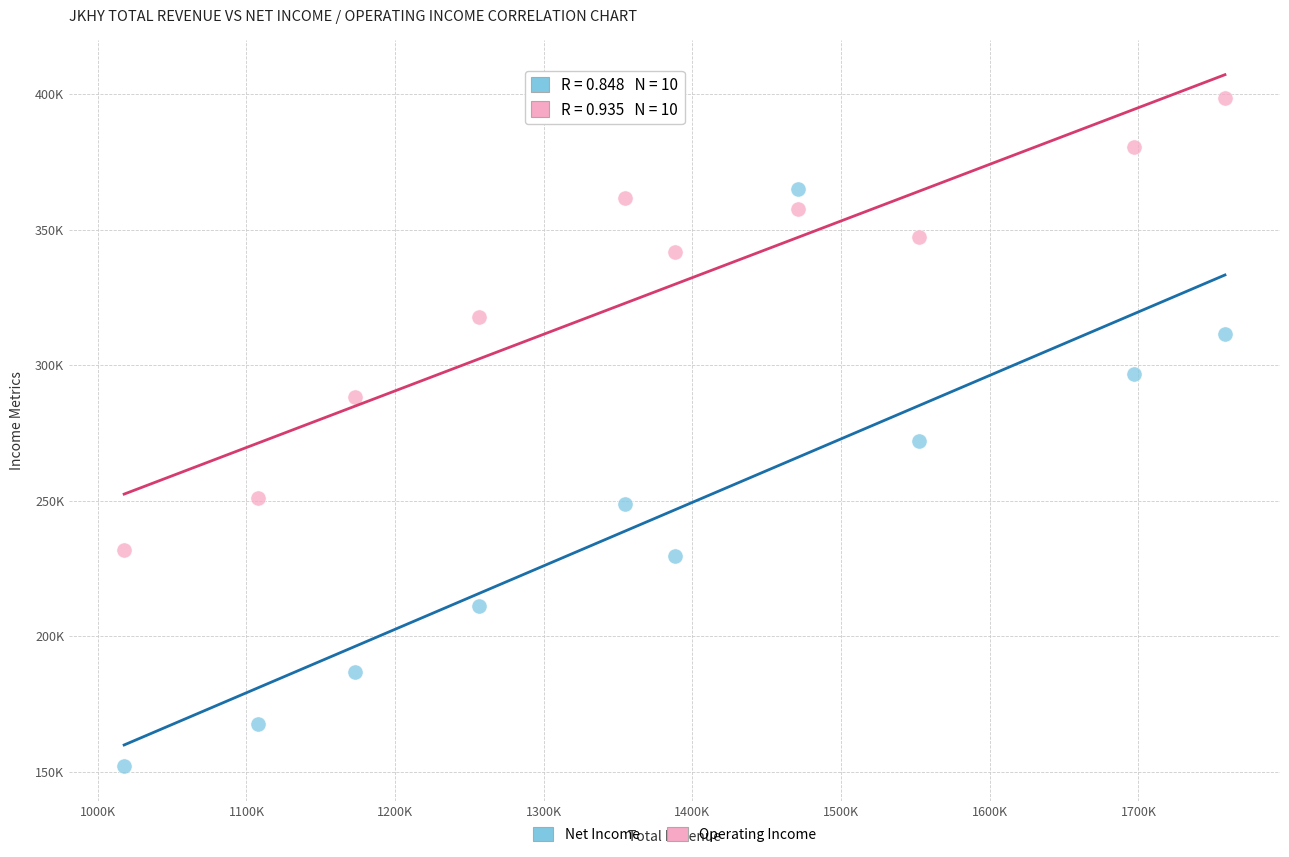

Which series reaches the maximum Y coordinate?

Operating Income